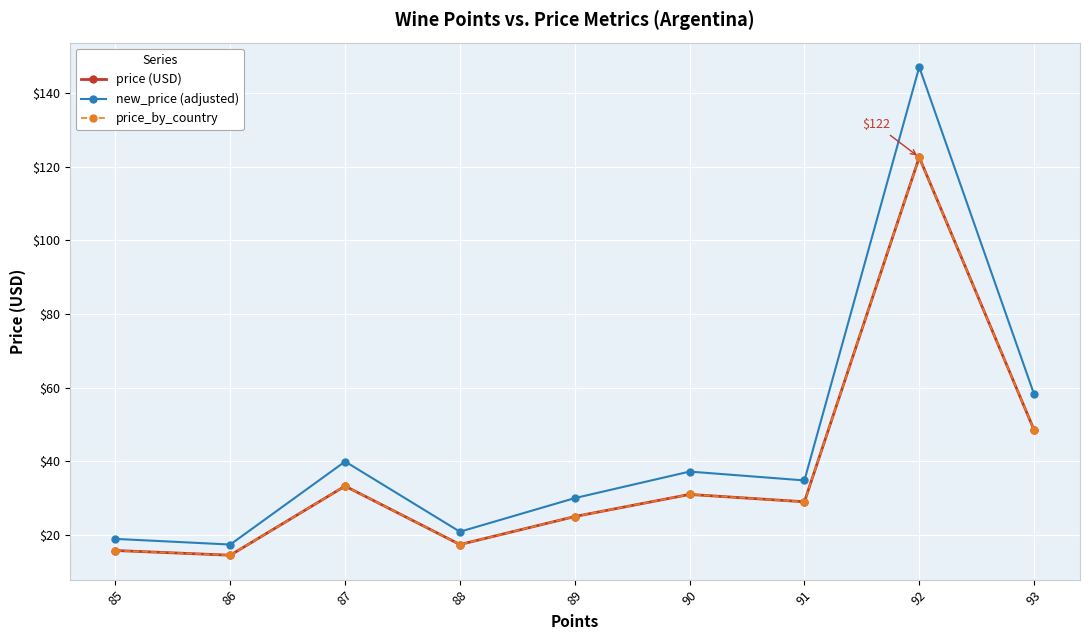

The new_price (adjusted) series shows 62.1 at 92. True or false?

False